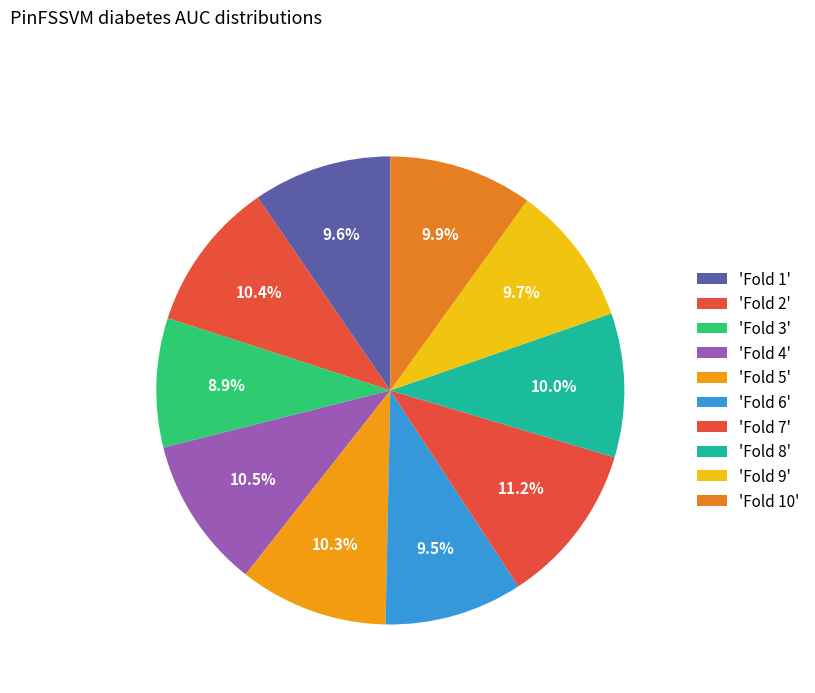

Which category has the smallest portion of the pie?

Fold 3